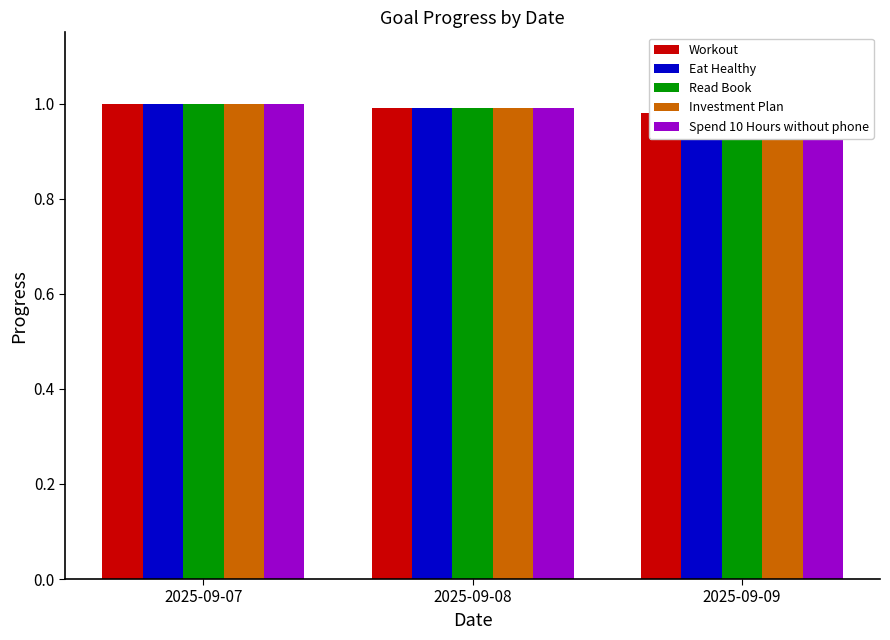

How many Read Book values are between 0 and 1?

3